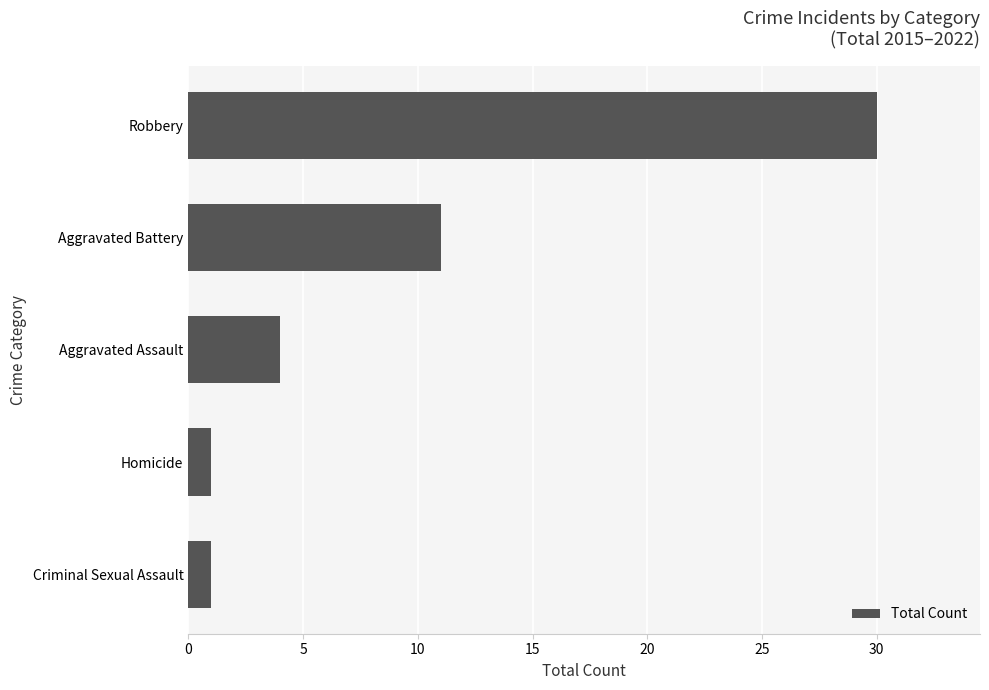

What is the change in value from Homicide to Robbery?

+29